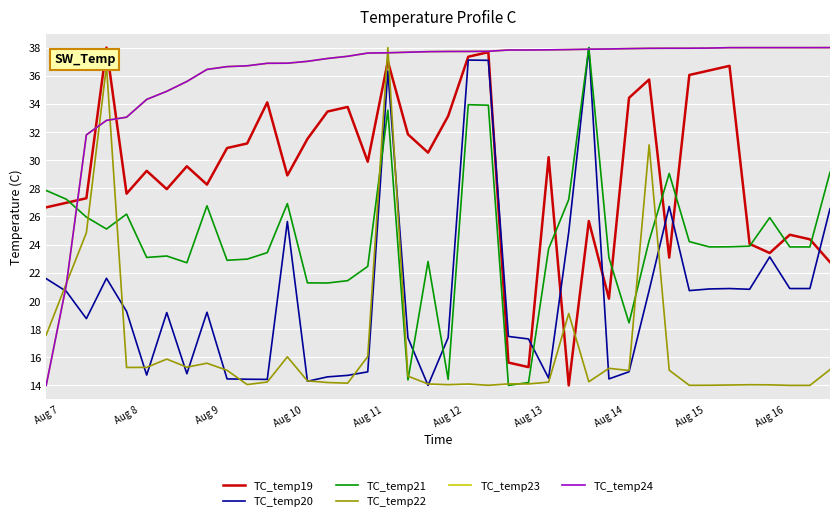

What is the difference between the maximum and second lowest values in the TC_temp21 series?

23.8